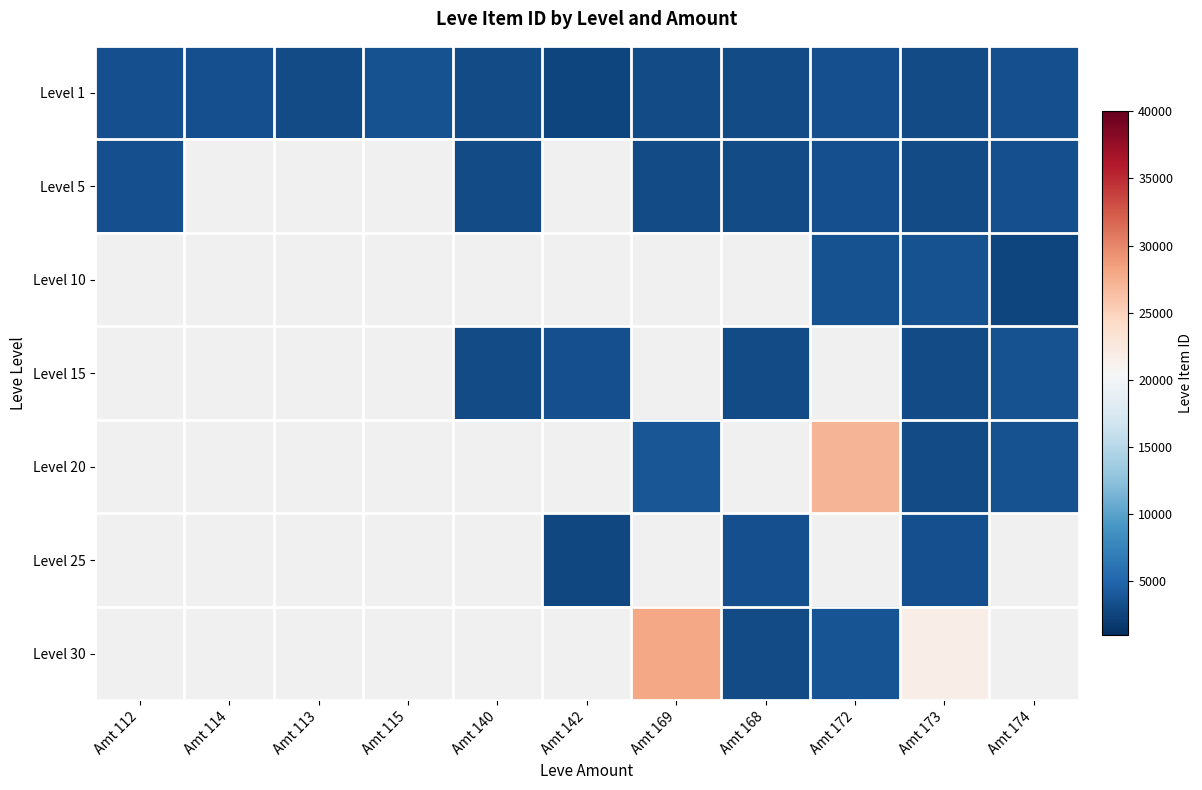

Where does the Level 1 series first go above 3015?

Amt 112